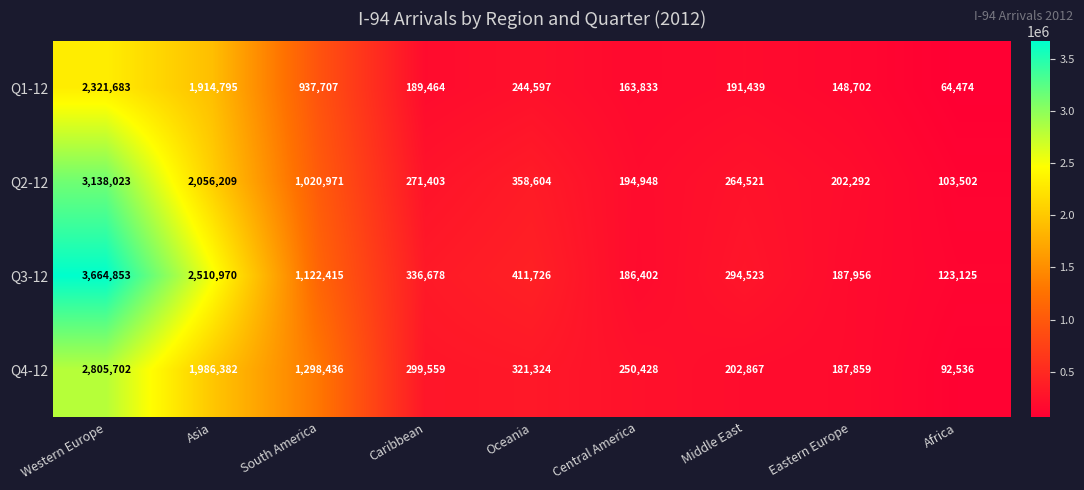

What is the spread (max minus min) of values at Asia?

596175